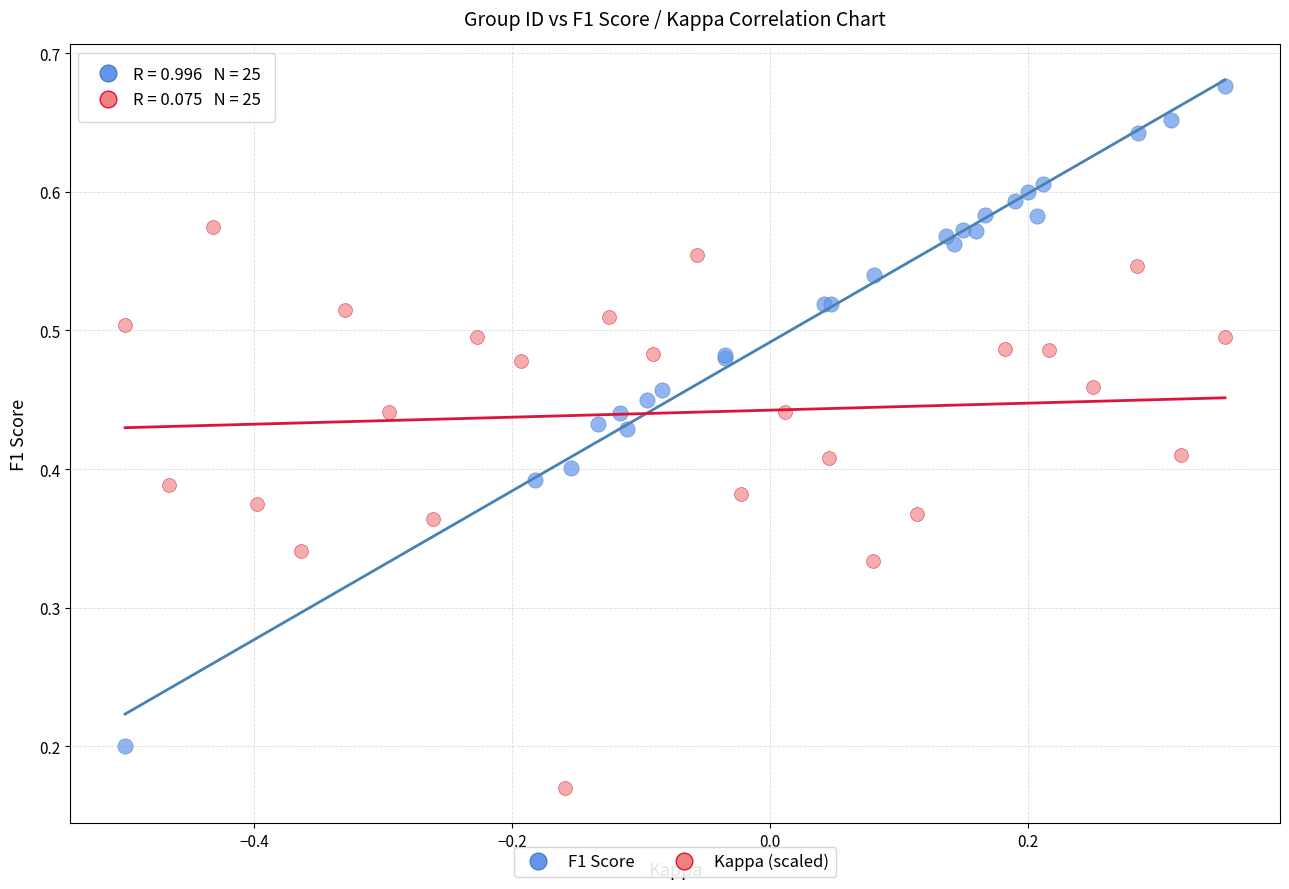

Which series contains the lowest Y value?

Kappa (scaled)